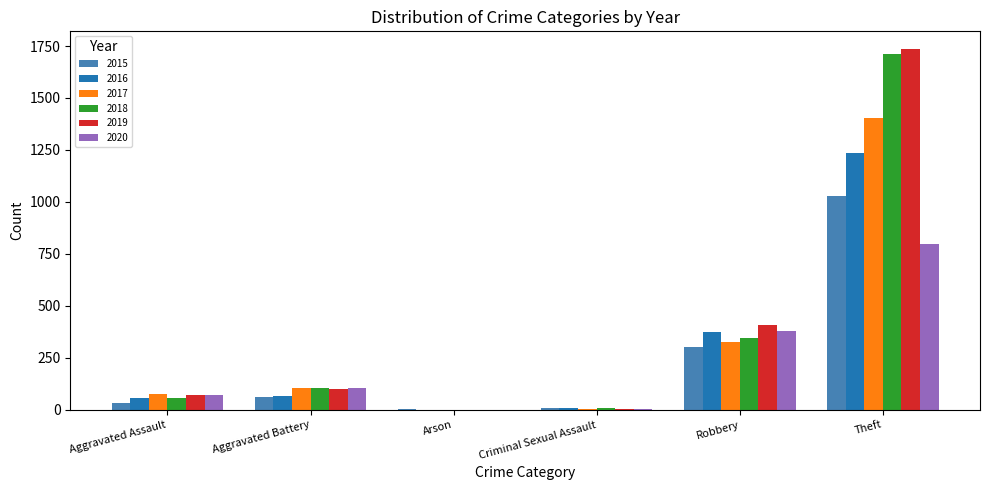

Where is 2019 nearest to the value 867?

Robbery